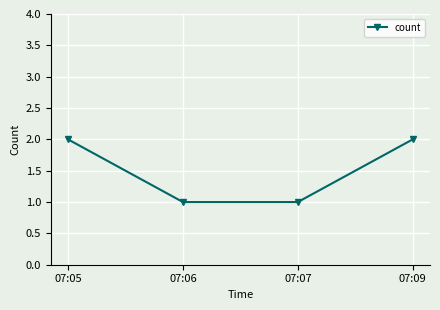

Which has a higher value, 07:07 or 07:09?

07:09